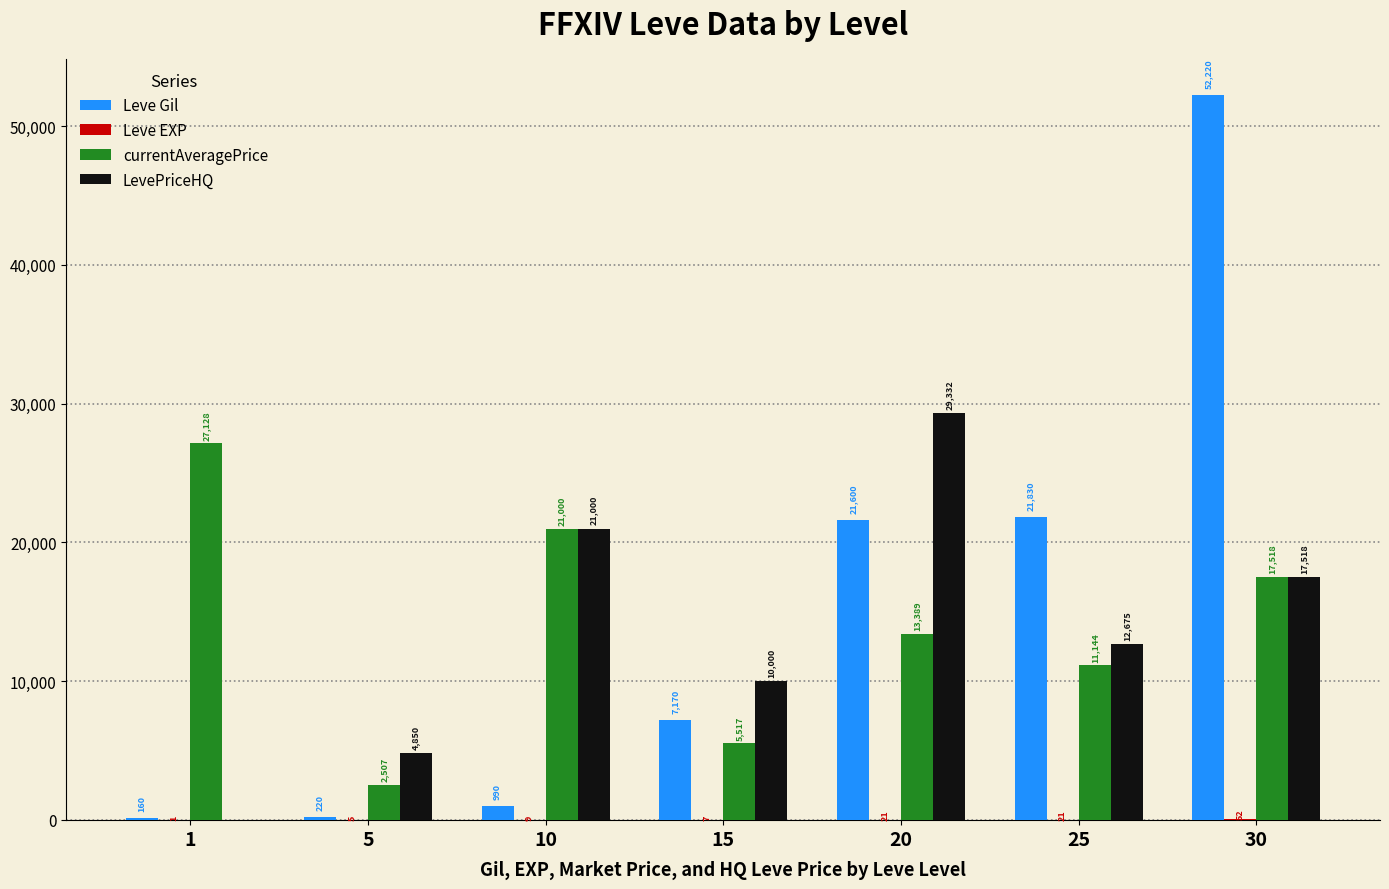

Which series changed the most between 1 and 30?

Leve Gil